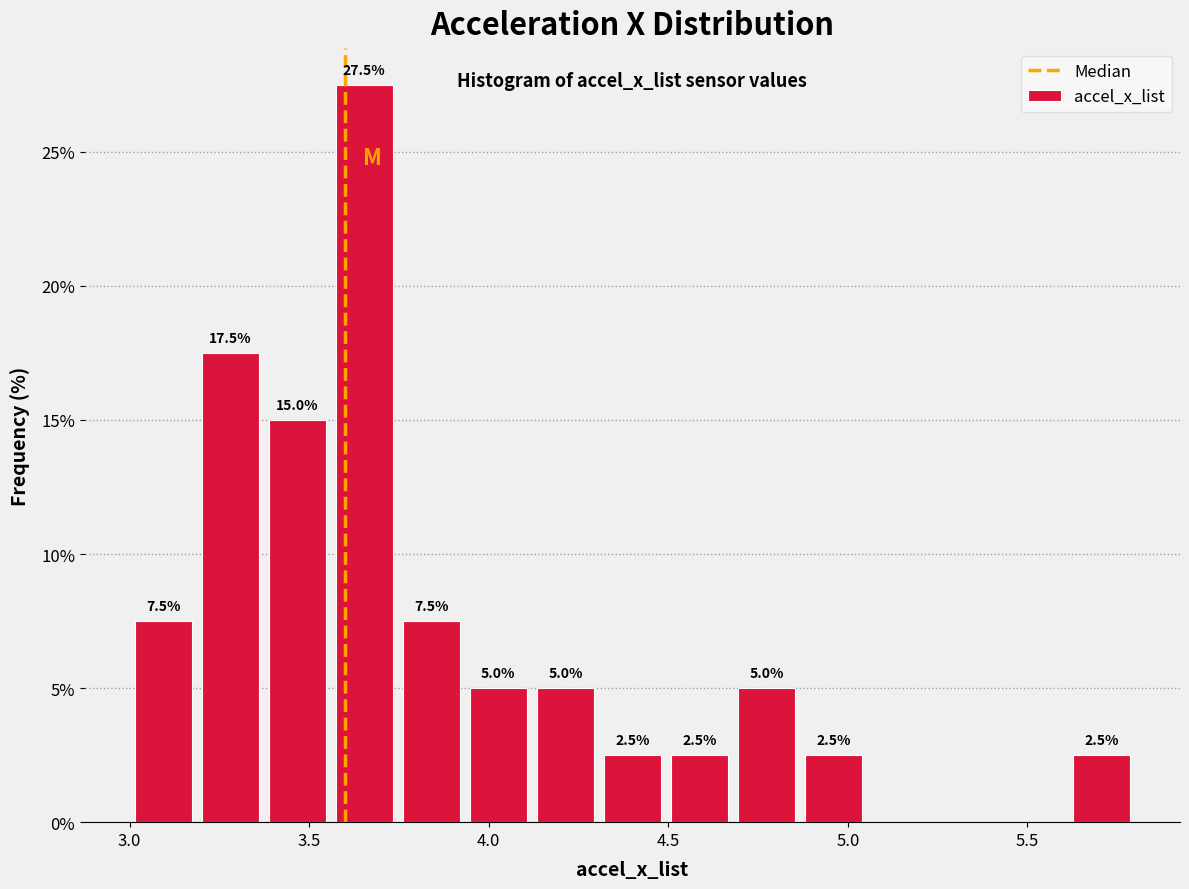

Read against the x-axis, roughly where is the centre of the tallest bar?

3.65